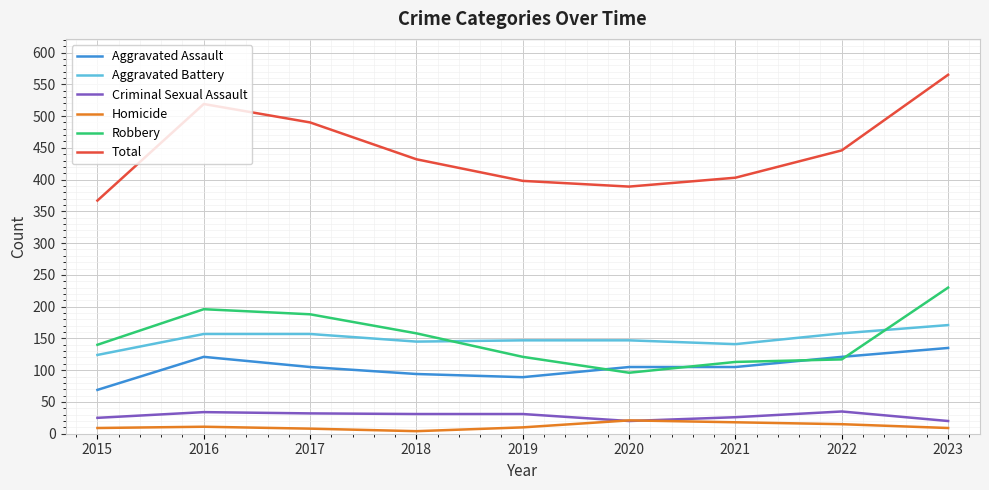

The Aggravated Battery series shows 157 at 2016. True or false?

True